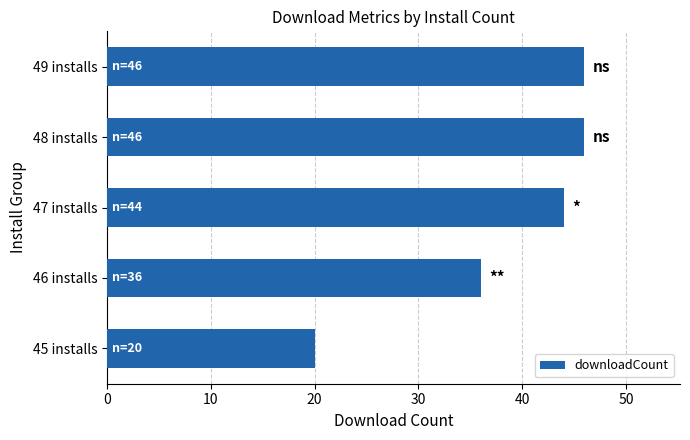

Reading top to bottom, transcribe all the data shown in this chart.

49 installs=46	48 installs=46	47 installs=44	46 installs=36	45 installs=20